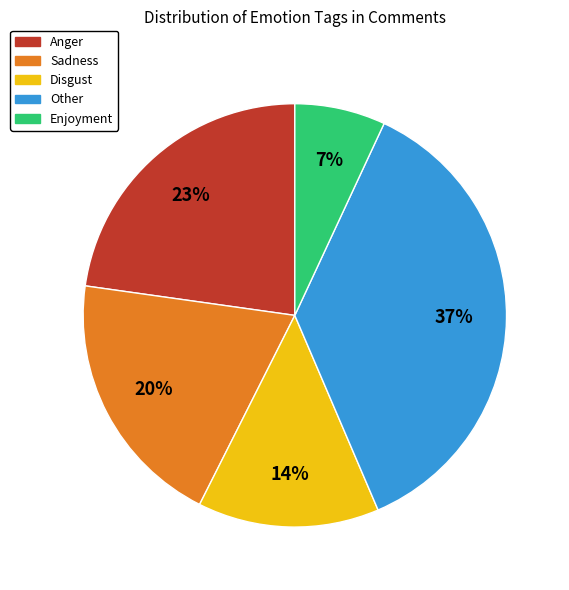

True or false: Anger accounts for 14% of the total.

False